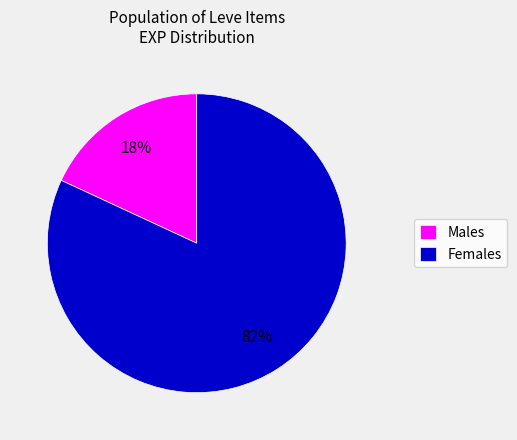

Is there any slice that represents more than half of the pie?

Yes